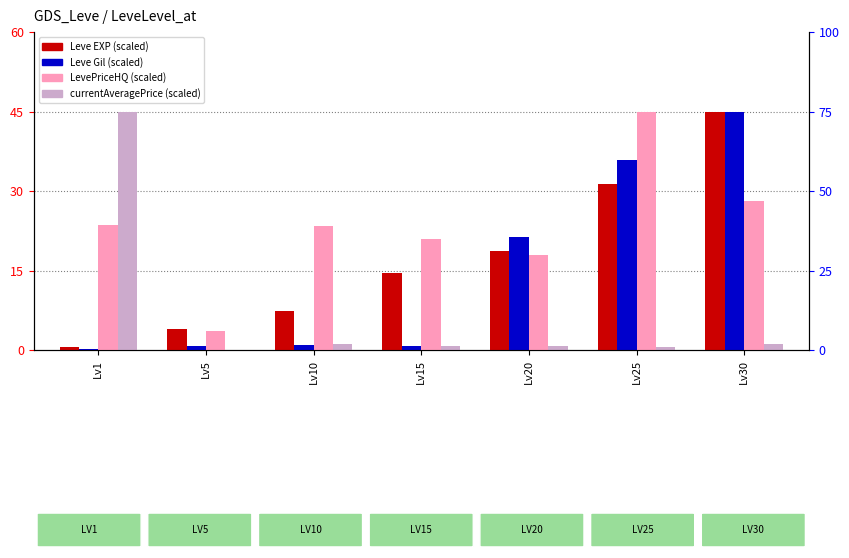

What is the value of the currentAveragePrice bar at the 5th from the left?

0.8